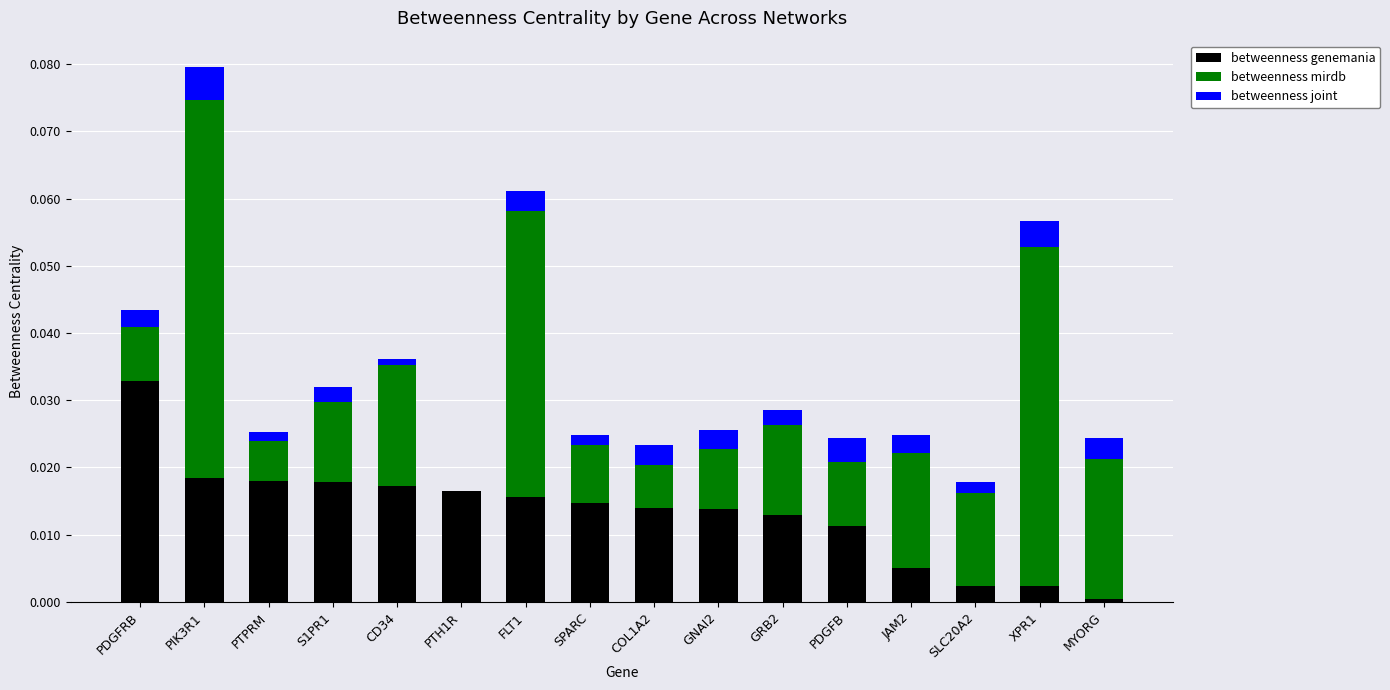

At which category is the sum across all series the highest?

PIK3R1